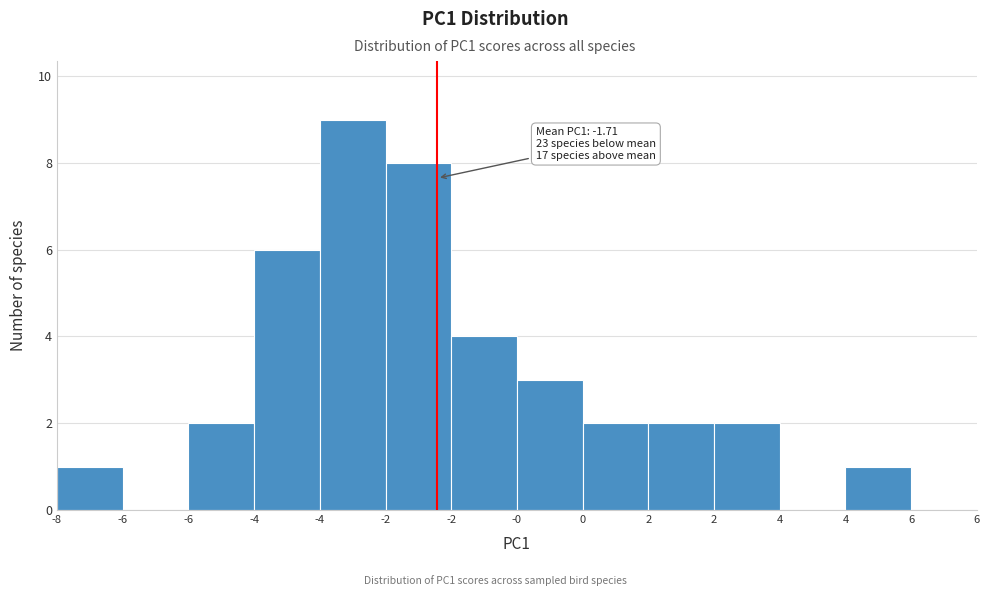

How many distinct data groups are displayed?

1